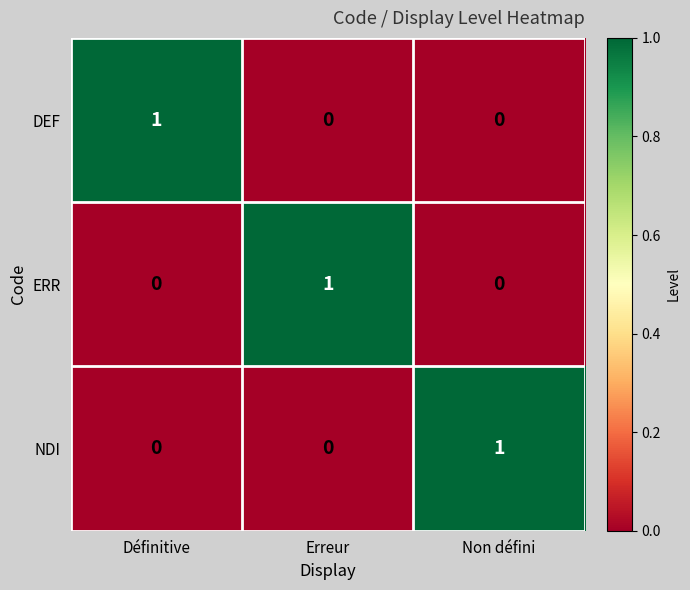

Reading left to right, what are all the values shown in this chart?

DEF: 1	0	0
ERR: 0	1	0
NDI: 0	0	1